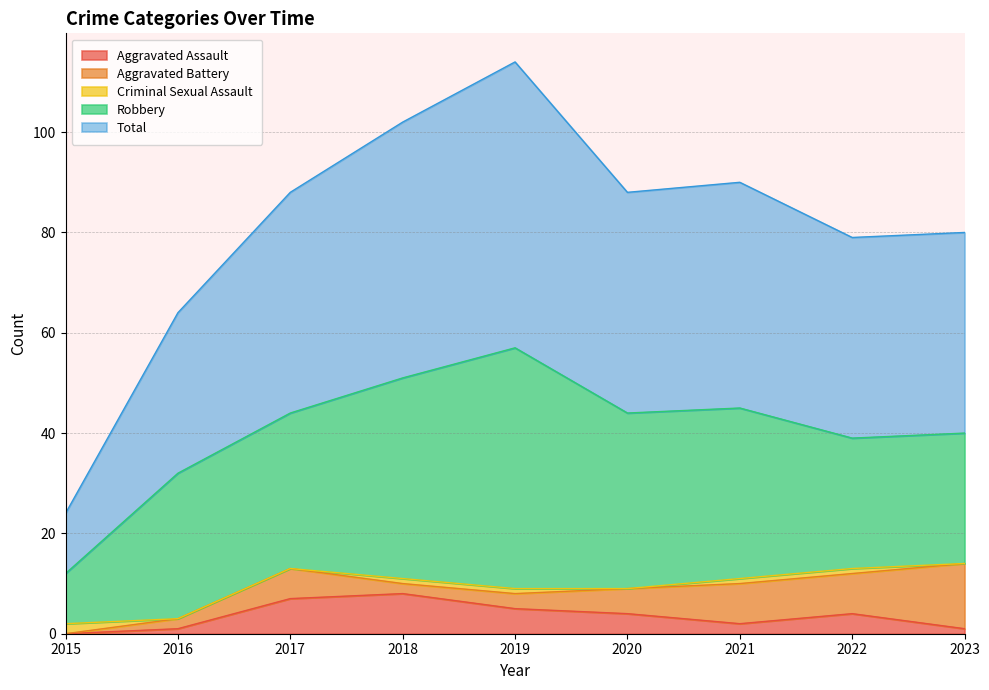

What is the sum of all Total values?

365